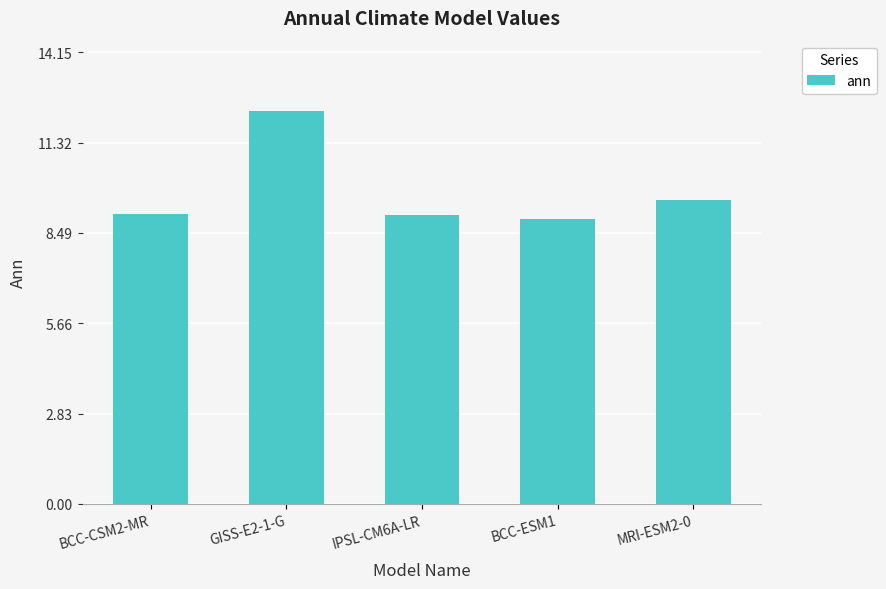

What is the difference between the maximum and minimum values?

3.4